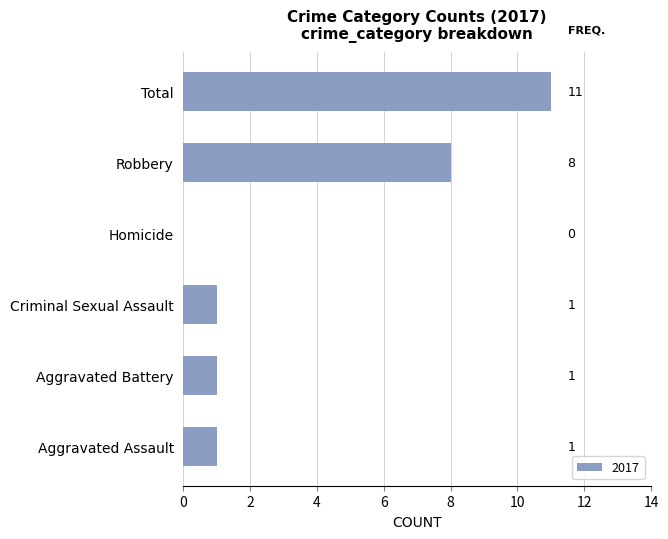

What is the ratio of the value at Aggravated Assault to the value at Criminal Sexual Assault?

1.0